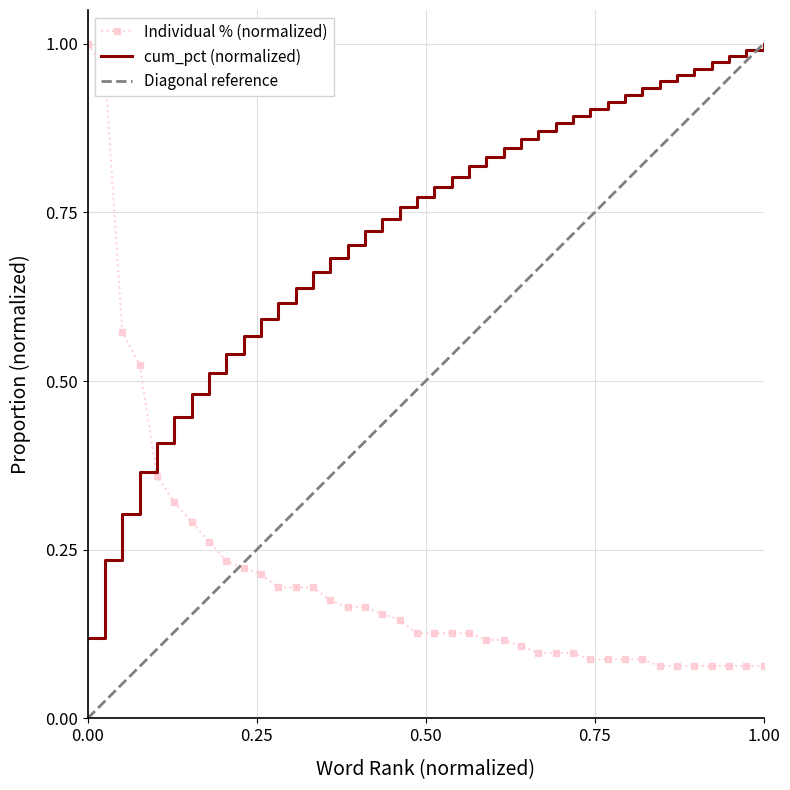

True or false: cum_pct has more than 0 points higher than both neighbors.

False